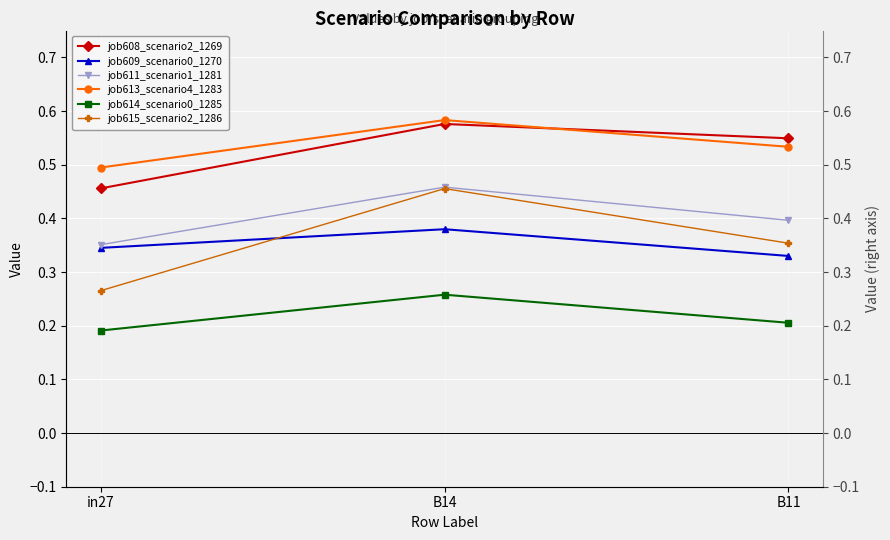

Reading right to left, transcribe all the data shown in this chart.

job608_scenario2_1269: B11=0.5	B14=0.6	in27=0.5
job609_scenario0_1270: B11=0.3	B14=0.4	in27=0.3
job611_scenario1_1281: B11=0.4	B14=0.5	in27=0.4
job613_scenario4_1283: B11=0.5	B14=0.6	in27=0.5
job614_scenario0_1285: B11=0.2	B14=0.3	in27=0.2
job615_scenario2_1286: B11=0.4	B14=0.5	in27=0.3